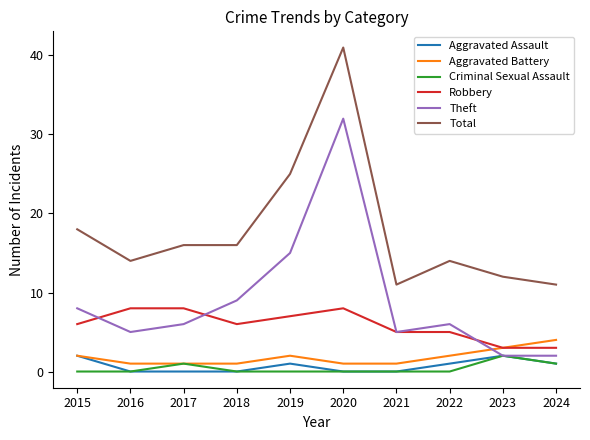

The Aggravated Assault series shows 0 at 2018. True or false?

True